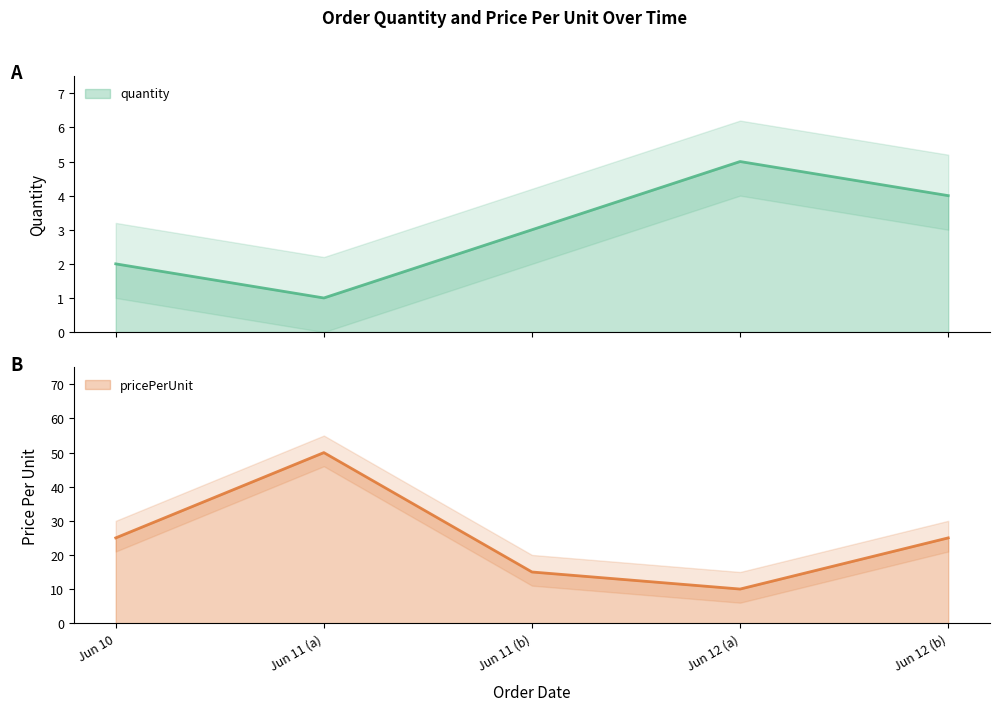

At which category does pricePerUnit reach its first local valley?

Jun 12 (a)